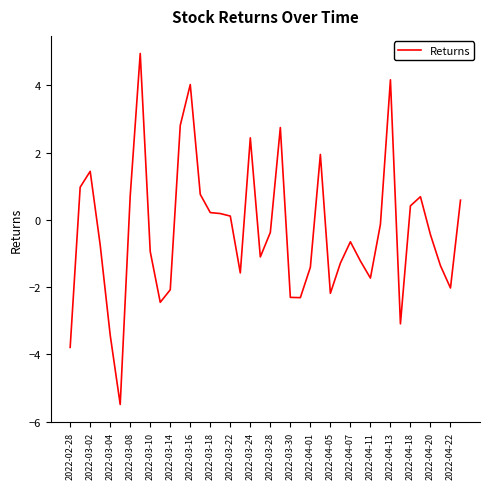

What is the difference between the maximum and minimum values?

10.4